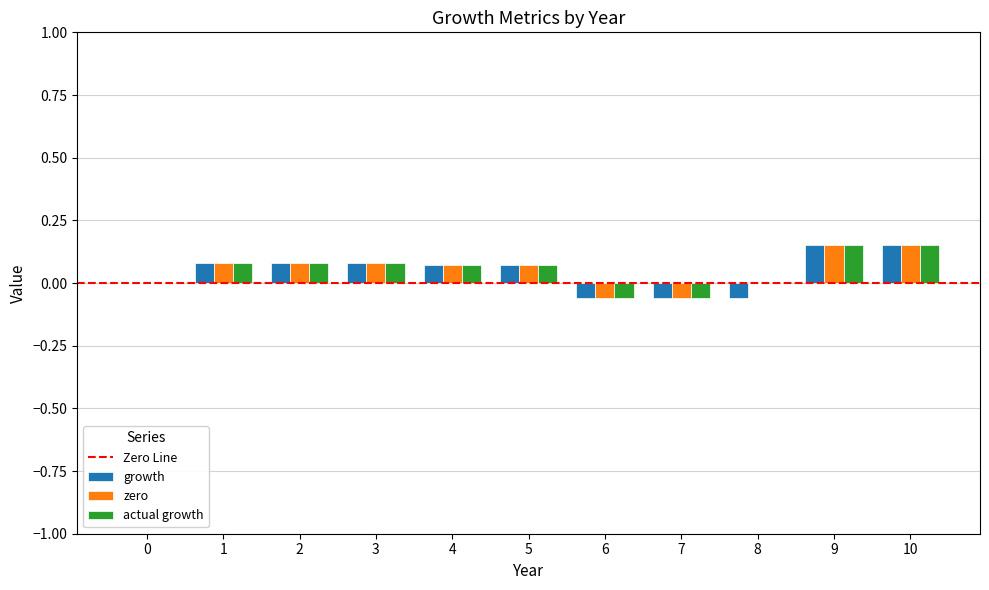

Is the value of zero at 0 greater than the value of actual growth at 7?

Yes